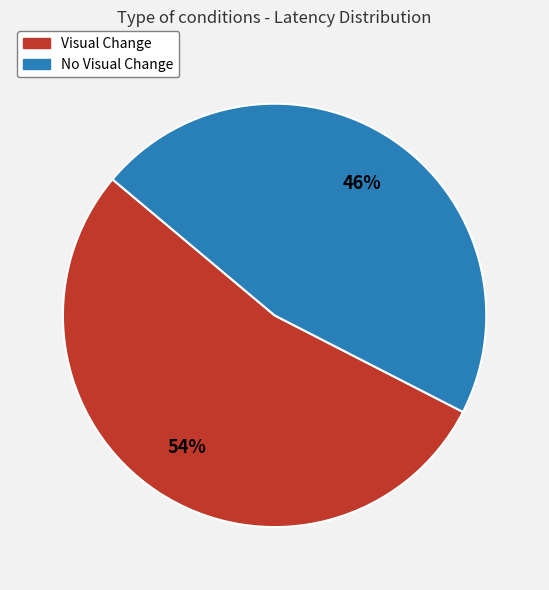

Is there any slice that represents more than half of the pie?

Yes